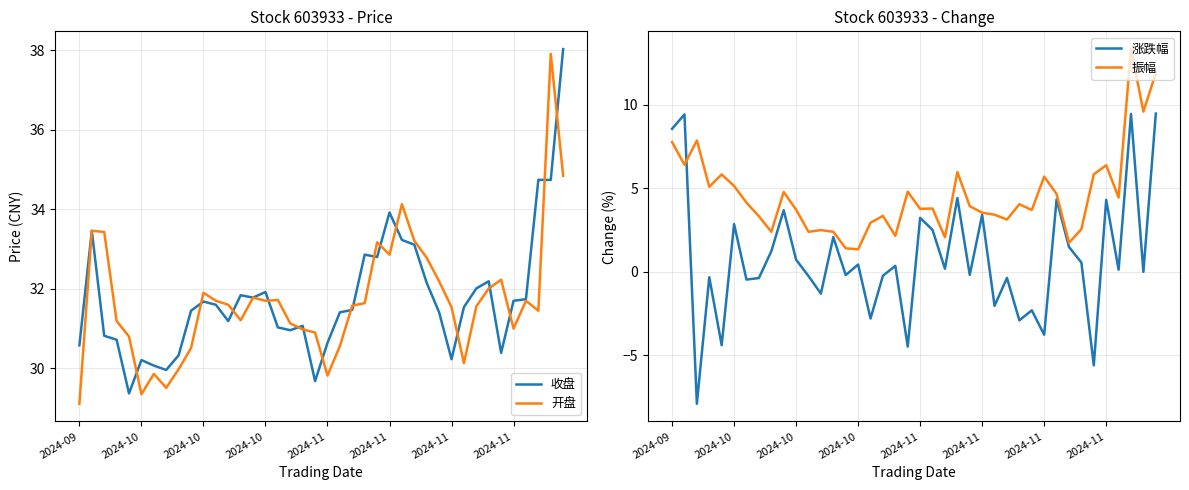

Does the chart have visible grid lines?

Yes